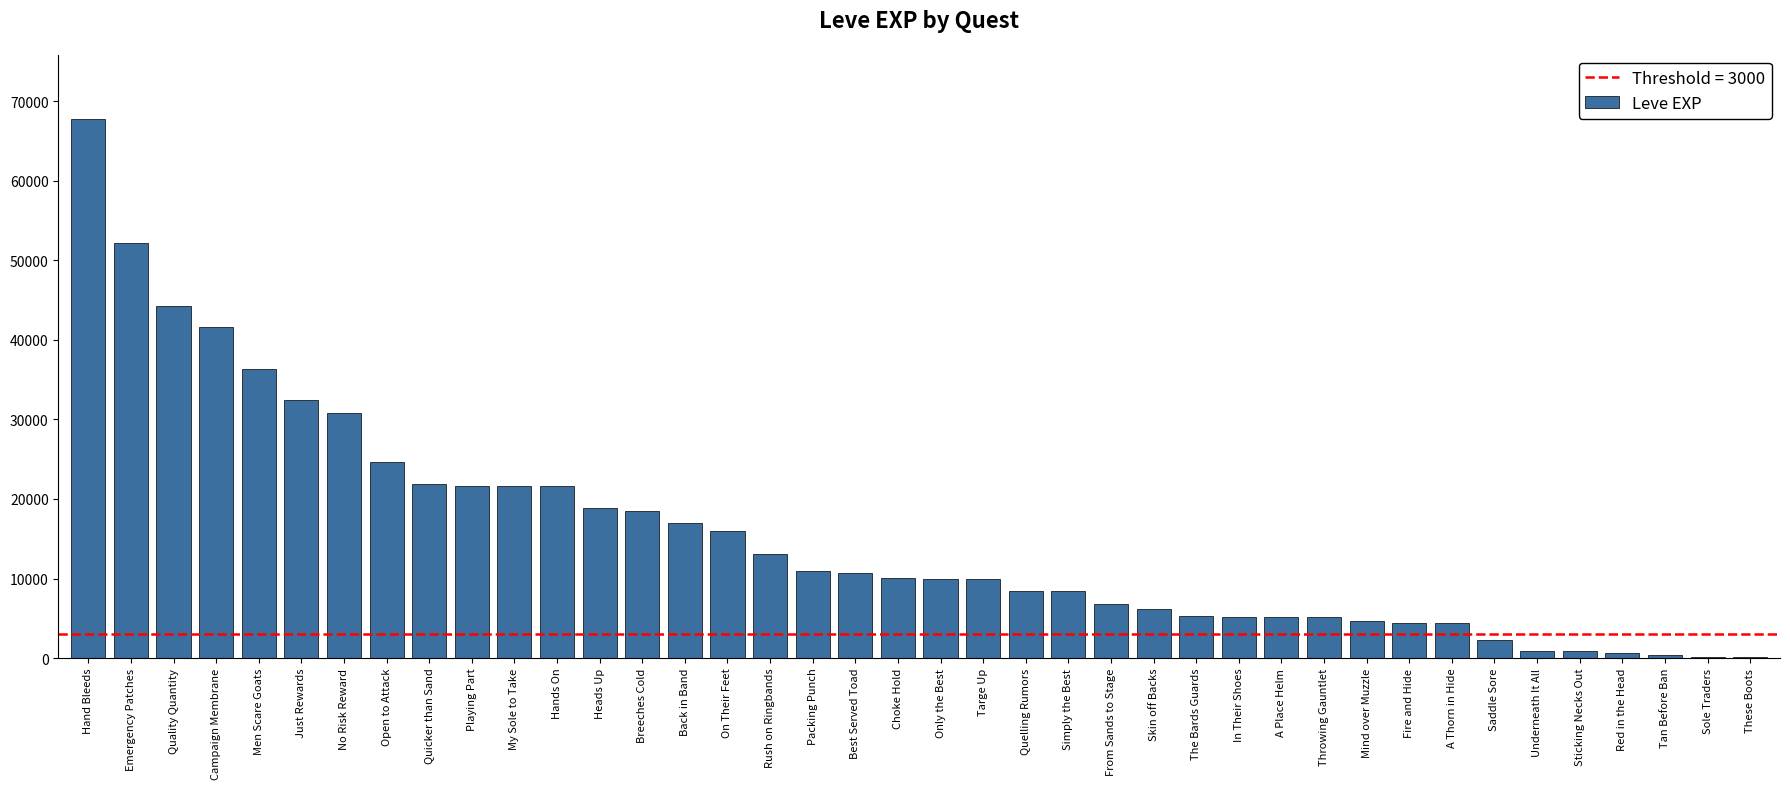

Which has a higher value, Quelling Rumors or Breeches Cold?

Breeches Cold